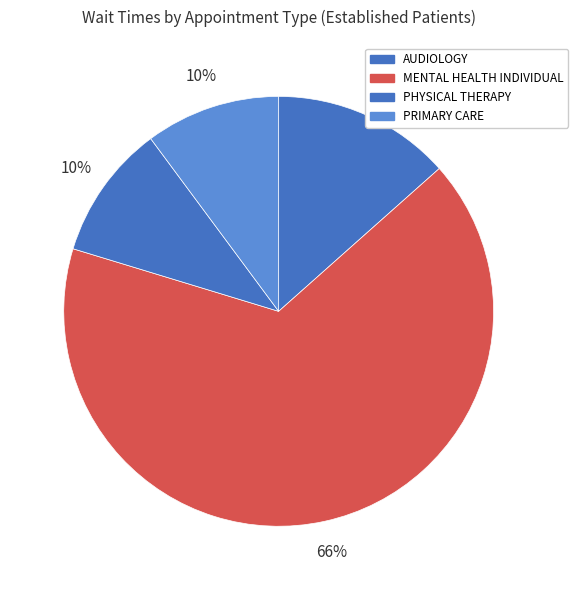

How many segments does this pie chart have?

4